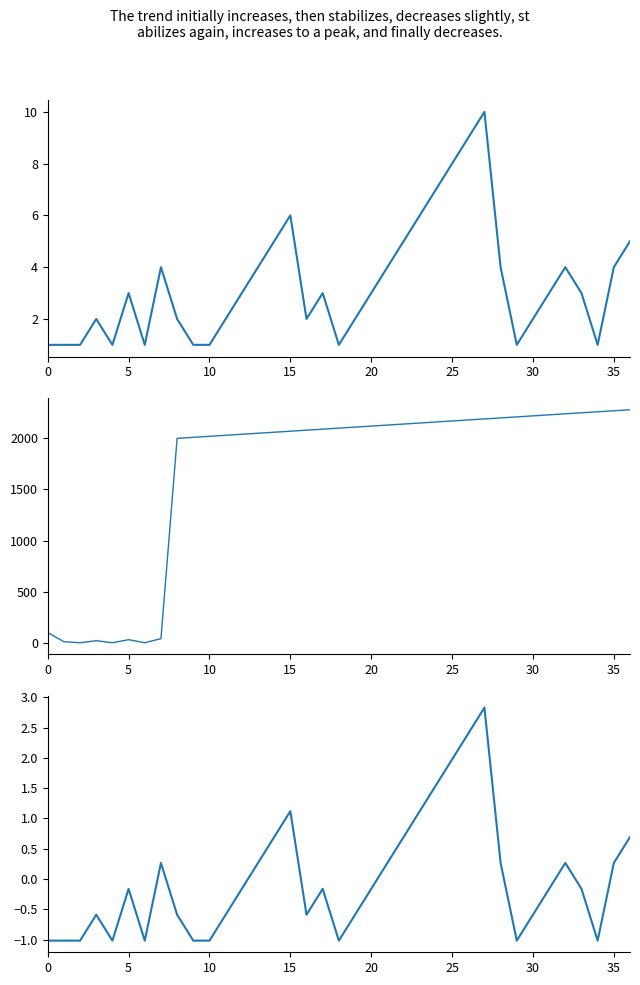

How many positive values does the col_4 series have?

34